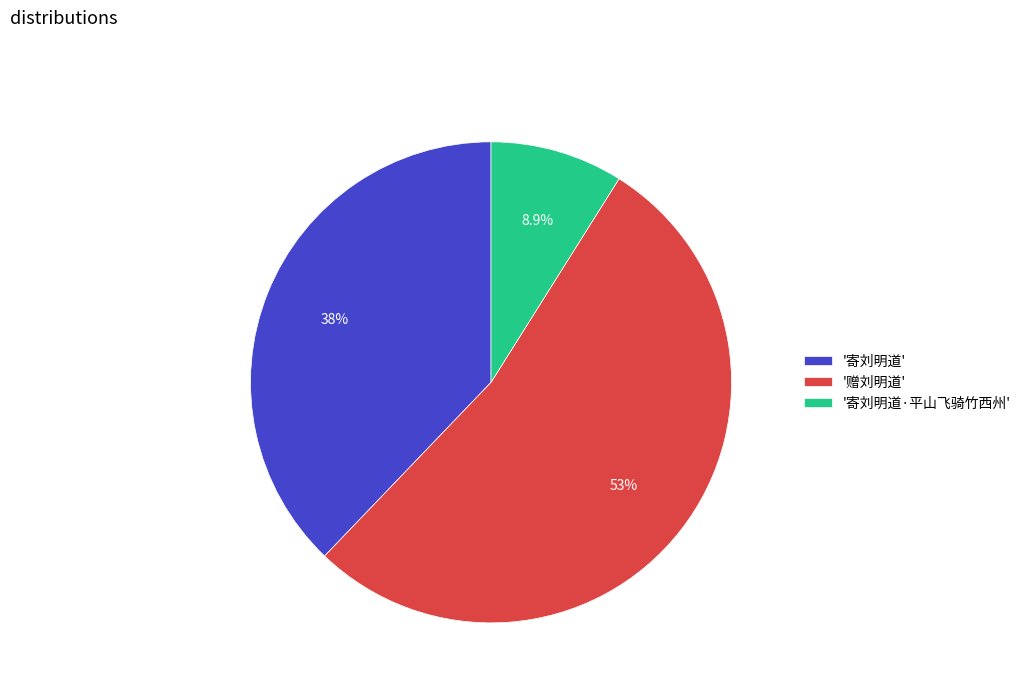

Do '赠刘明道' and '寄刘明道·平山飞骑竹西州' together represent more than half of the pie?

Yes